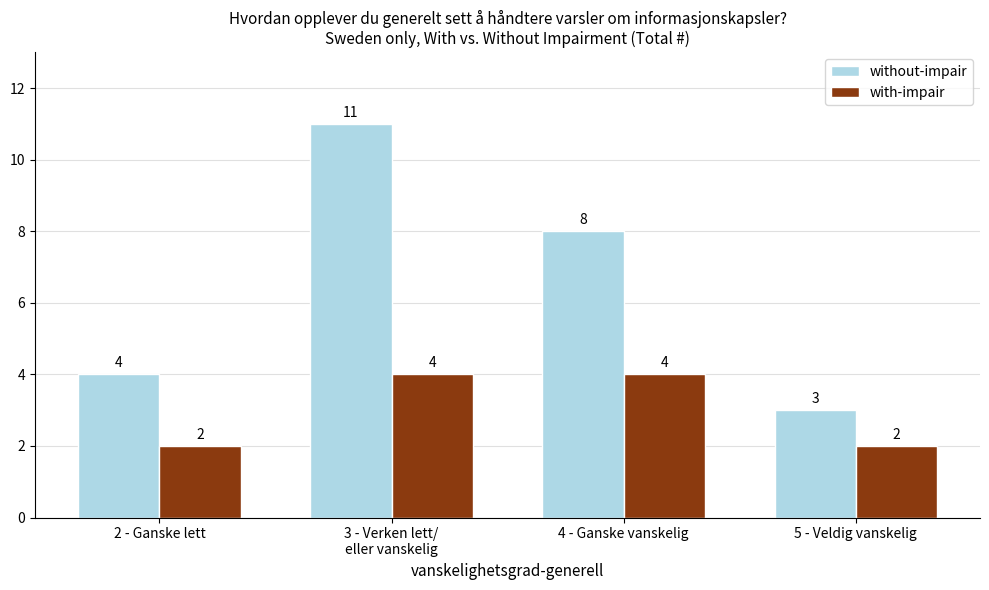

How many categories are shown in the chart?

4